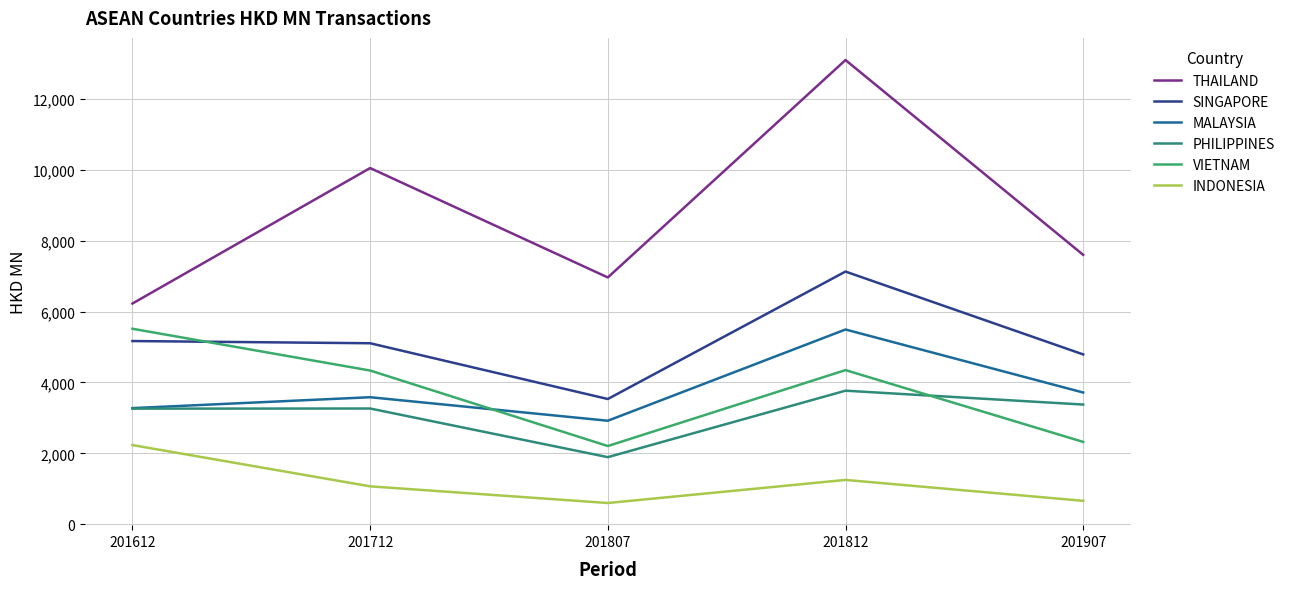

Does the chart have visible grid lines?

Yes